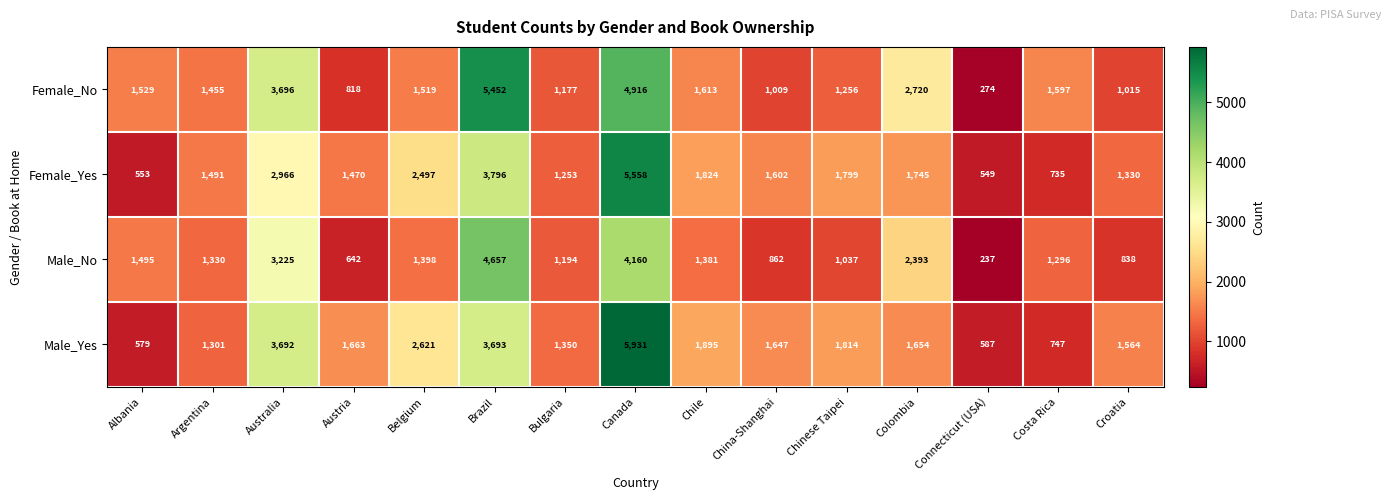

Which series has the largest total across all categories?

Male_Yes